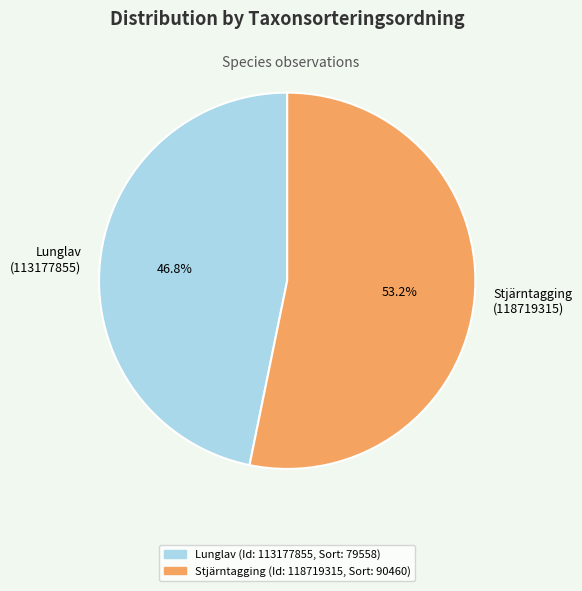

Combined, what portion of the pie is Lunglav (113177855) and Stjärntagging (118719315)?

100.0%